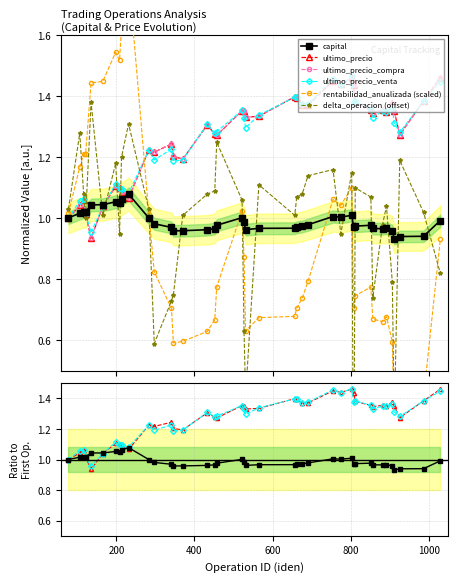

How many times do rentabilidad_anualizada (scaled) and delta_operacion (offset) cross each other?

11